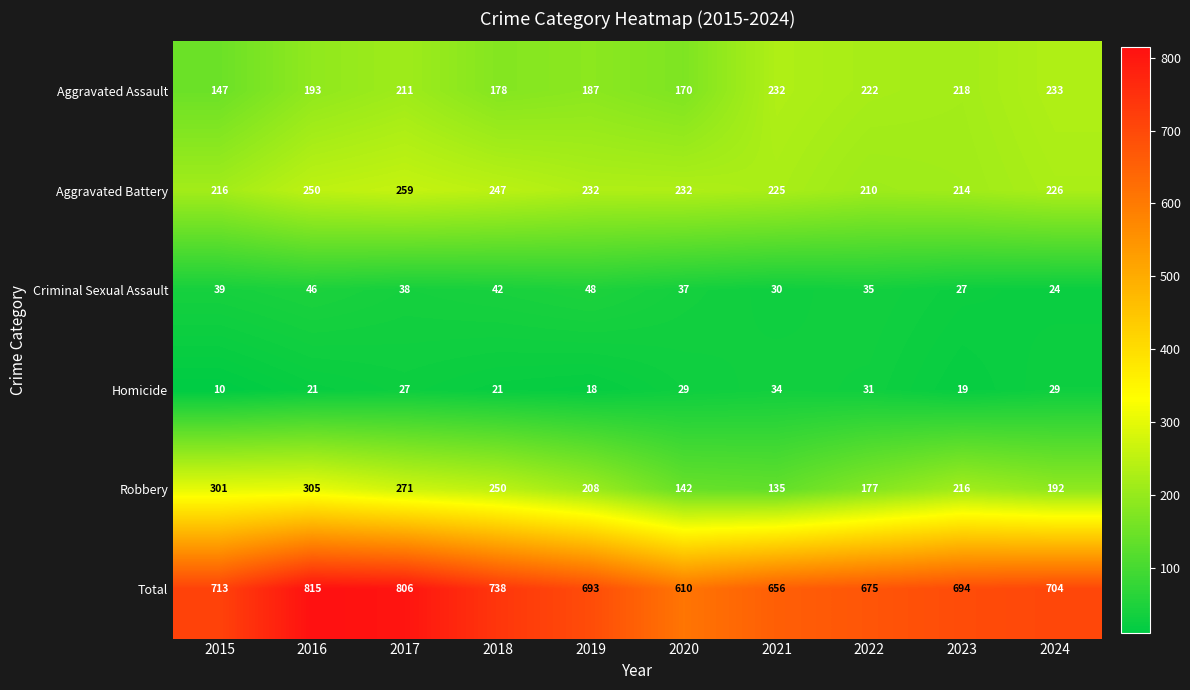

What is the sum of all Robbery values?

2197